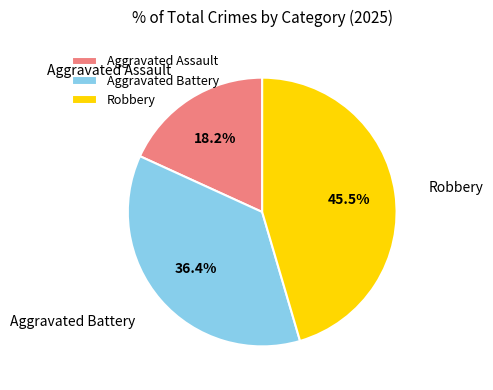

How many segments does this pie chart have?

3